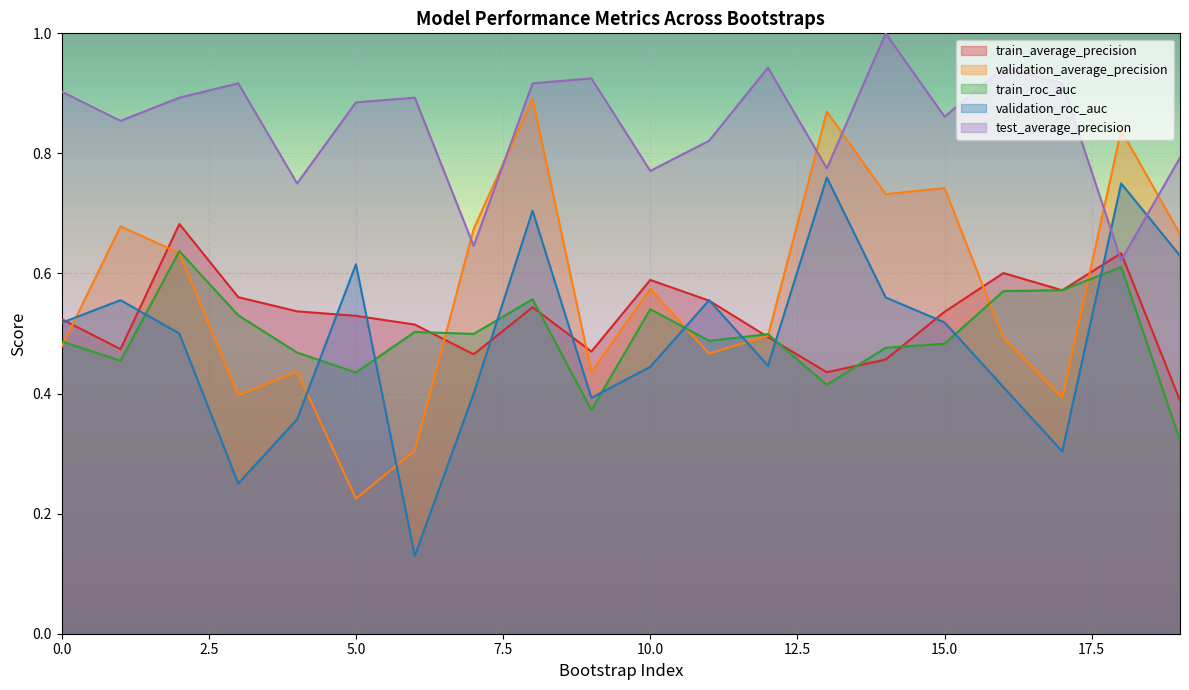

Reading right to left, what are all the values shown in this chart?

train_average_precision: 0.4	0.6	0.6	0.6	0.5	0.5	0.4	0.5	0.6	0.6	0.5	0.5	0.5	0.5	0.5	0.5	0.6	0.7	0.5	0.5
validation_average_precision: 0.7	0.8	0.4	0.5	0.7	0.7	0.9	0.5	0.5	0.6	0.4	0.9	0.7	0.3	0.2	0.4	0.4	0.6	0.7	0.5
train_roc_auc: 0.3	0.6	0.6	0.6	0.5	0.5	0.4	0.5	0.5	0.5	0.4	0.6	0.5	0.5	0.4	0.5	0.5	0.6	0.5	0.5
validation_roc_auc: 0.6	0.8	0.3	0.4	0.5	0.6	0.8	0.4	0.6	0.4	0.4	0.7	0.4	0.1	0.6	0.4	0.2	0.5	0.6	0.5
test_average_precision: 0.8	0.6	0.9	0.9	0.9	1.0	0.8	0.9	0.8	0.8	0.9	0.9	0.6	0.9	0.9	0.8	0.9	0.9	0.9	0.9